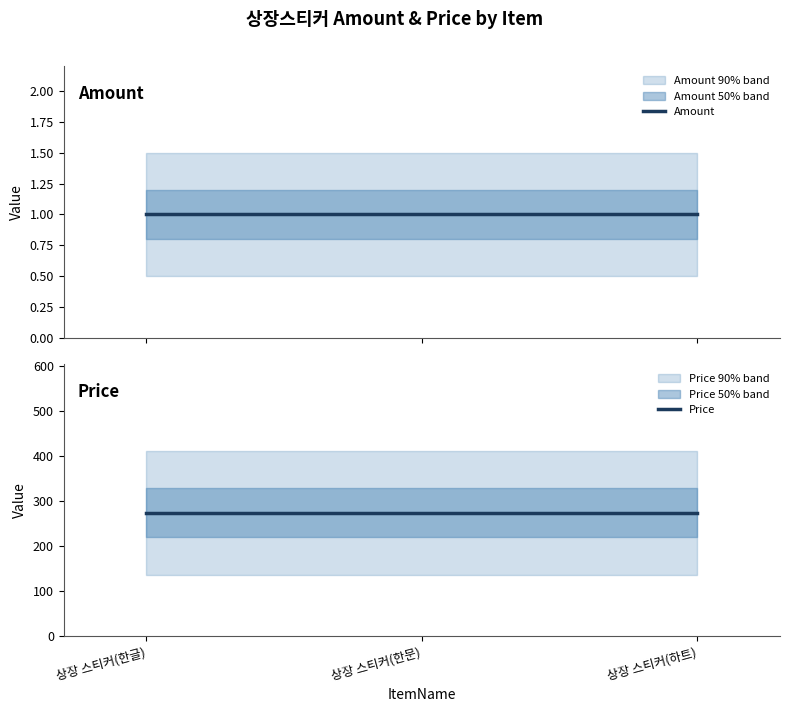

Reading right to left, transcribe all the data shown in this chart.

Amount: 상장 스티커(하트)=1	상장 스티커(한문)=1	상장 스티커(한글)=1
Price: 상장 스티커(하트)=275	상장 스티커(한문)=275	상장 스티커(한글)=275